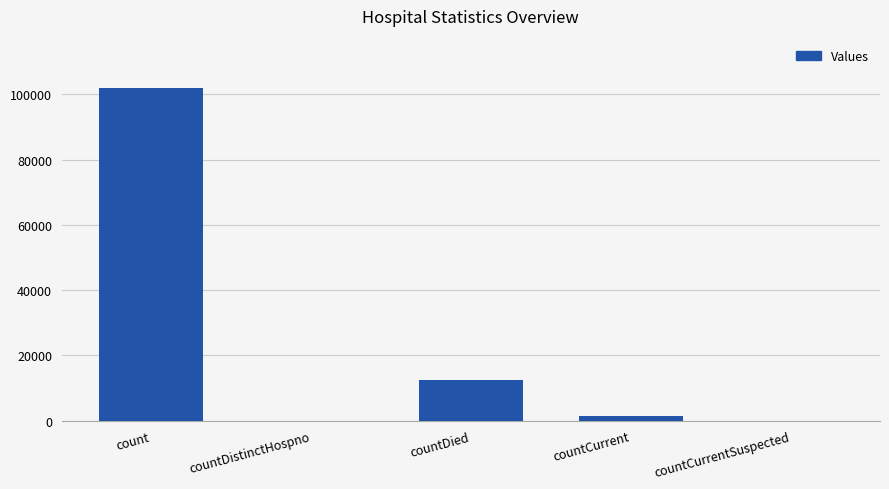

Where is the data nearest to the value 50902?

countDied